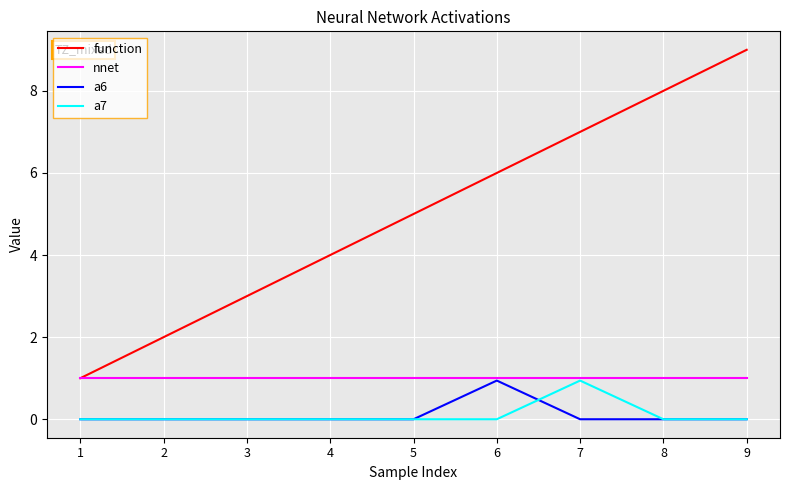

Is it true that a7 equals 0.0 at 8?

True